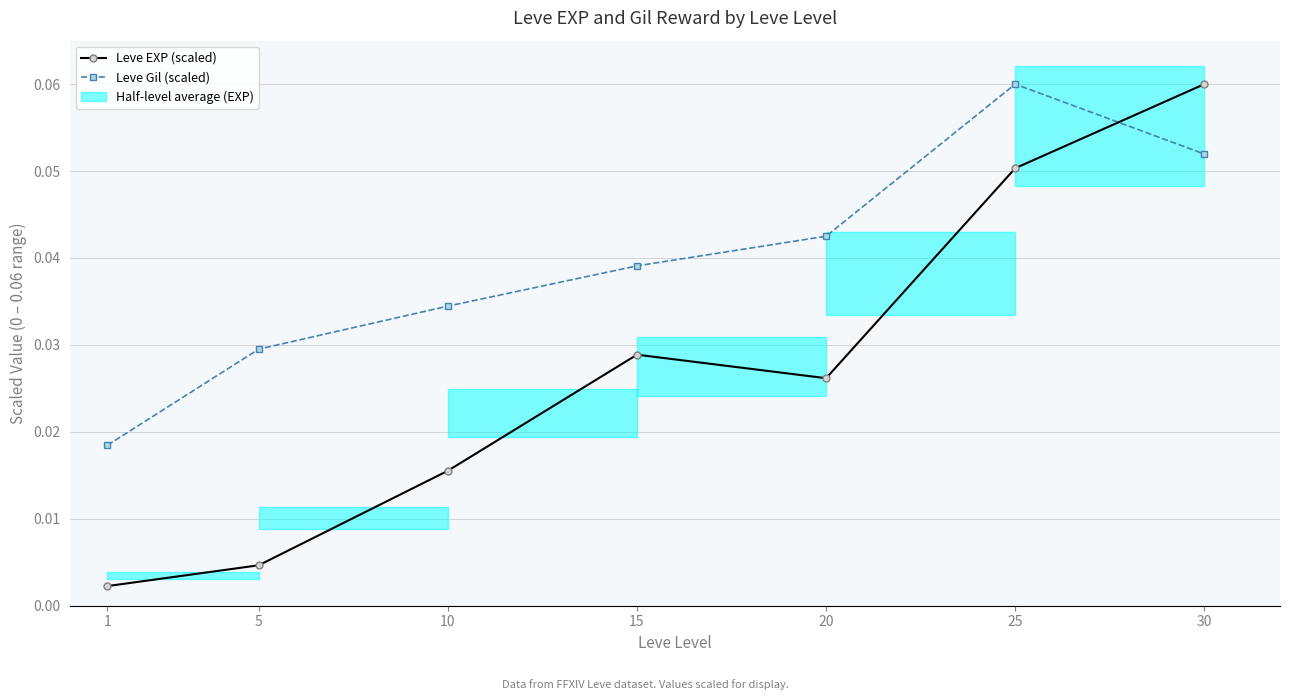

What are all the series names shown in the legend?

Leve EXP (scaled), Leve Gil (scaled)